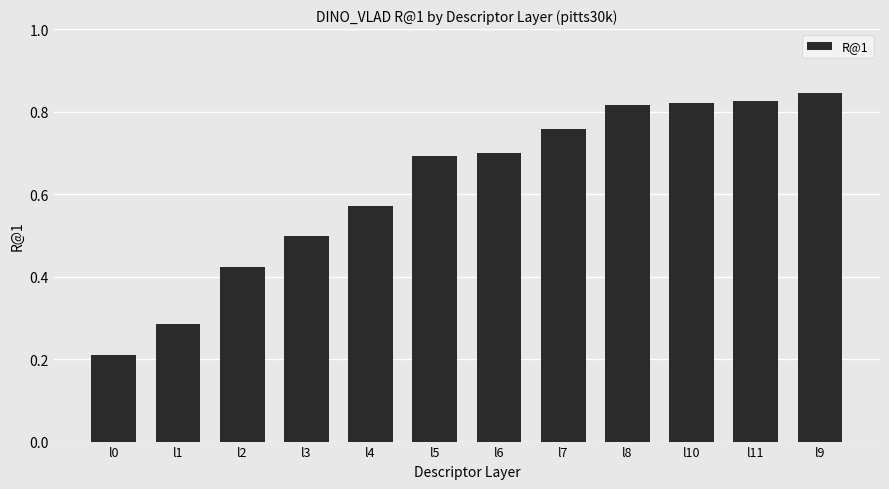

How many bars are there in total?

12